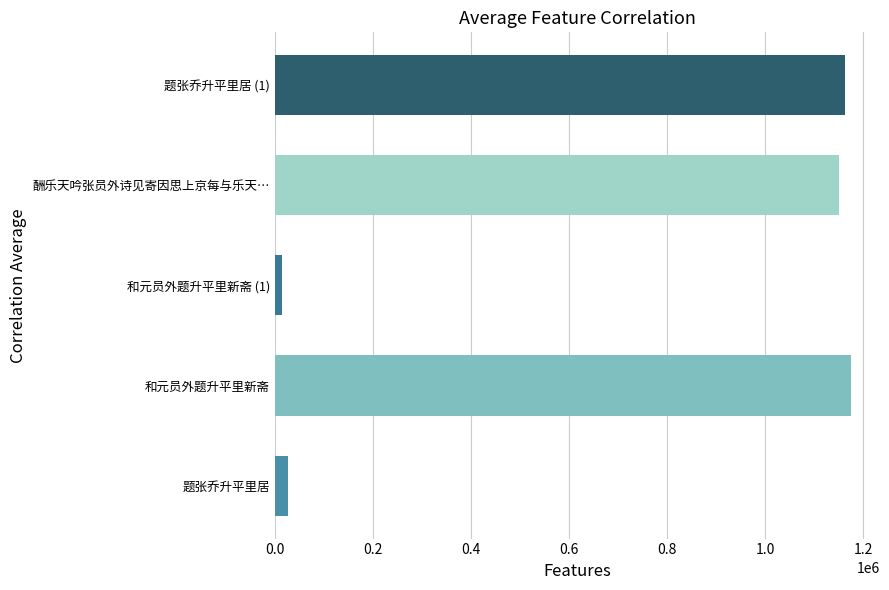

Which has a higher value, 和元员外题升平里新斋 or 题张乔升平里居?

和元员外题升平里新斋